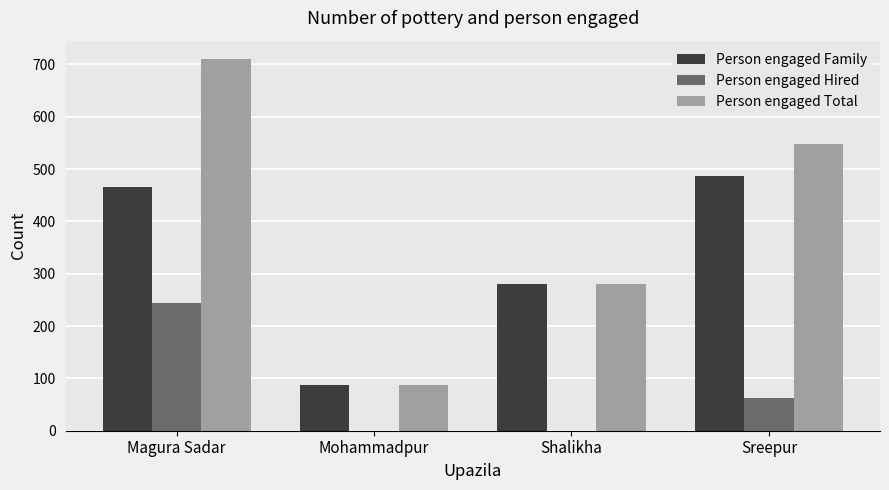

Which series has the largest total across all categories?

Person engaged Total